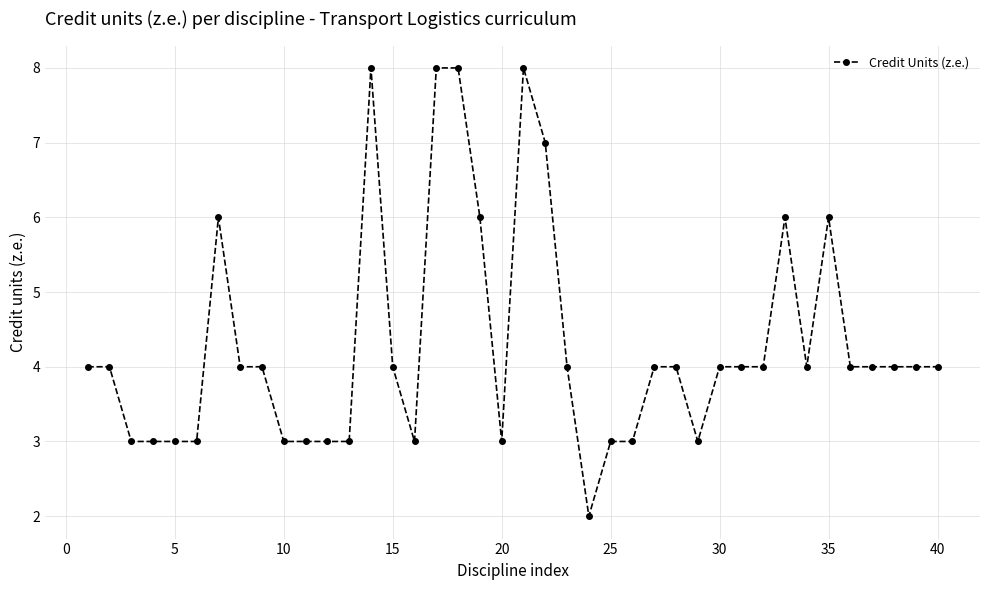

What is the value of the 16th point from the left?

3